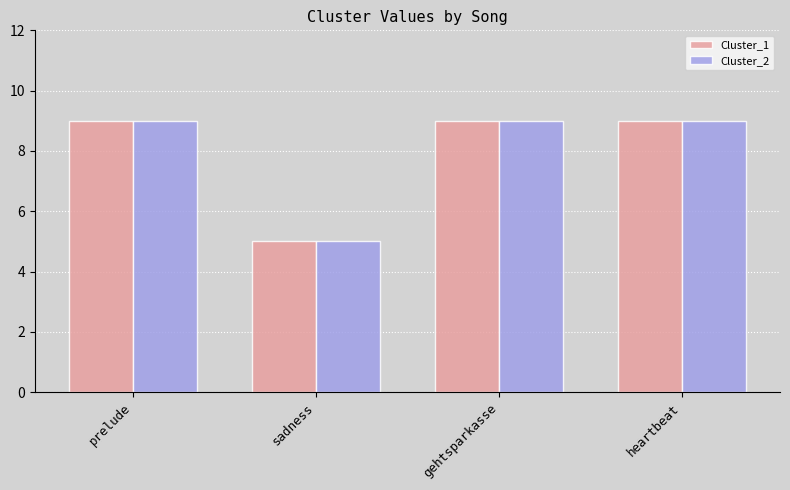

Does the chart contain any negative values?

No